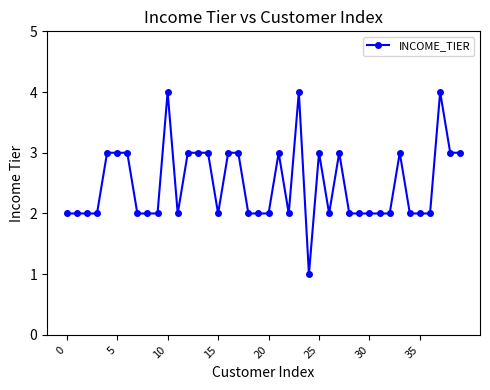

What is the maximum value shown in the chart?

4